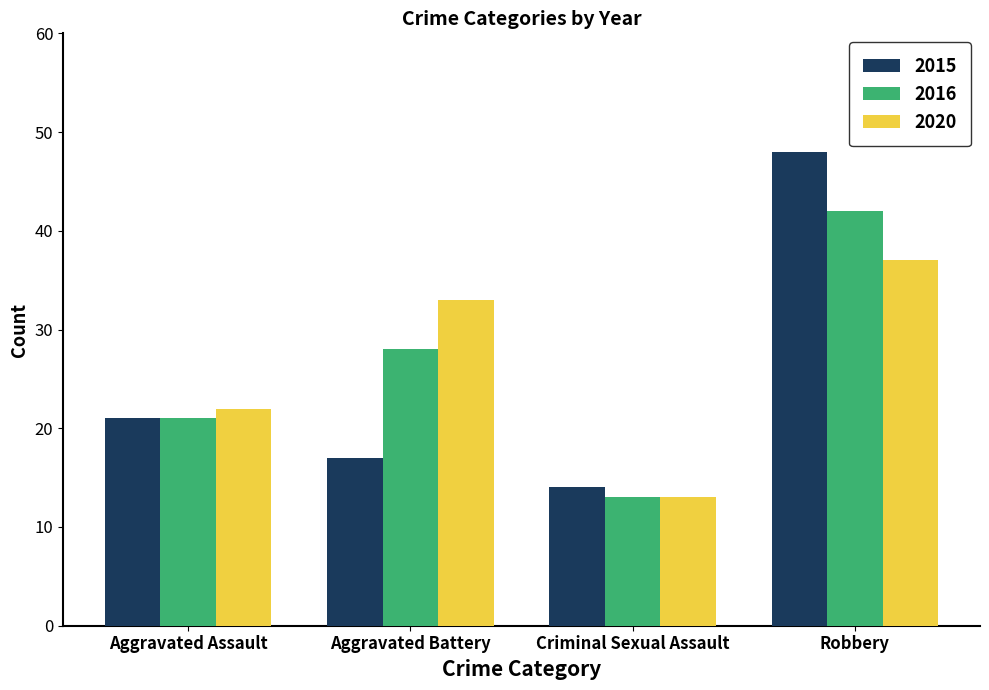

Which series changed the most between Aggravated Assault and Criminal Sexual Assault?

2020